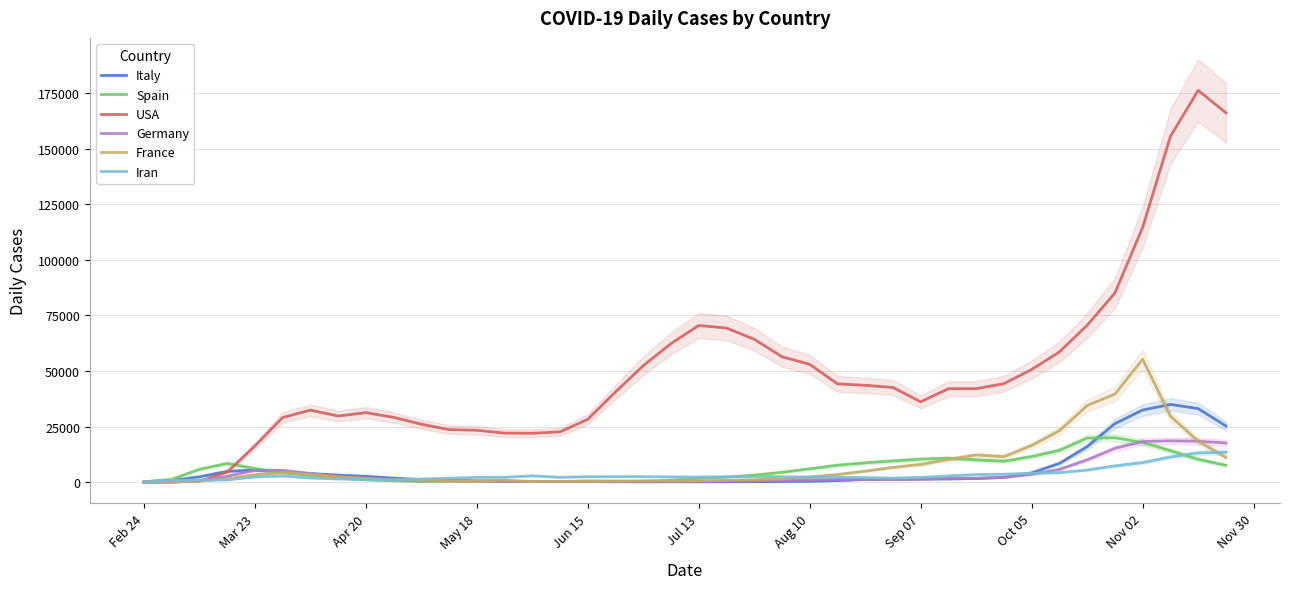

At how many categories does at least one series exceed 126598?

3